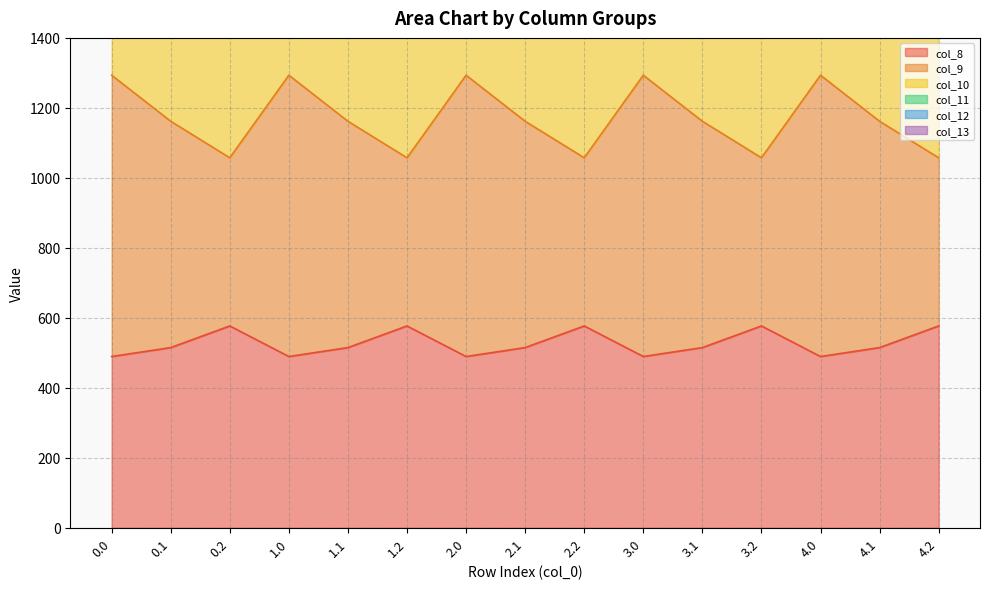

True or false: col_10 and col_9 intersect in this chart.

False